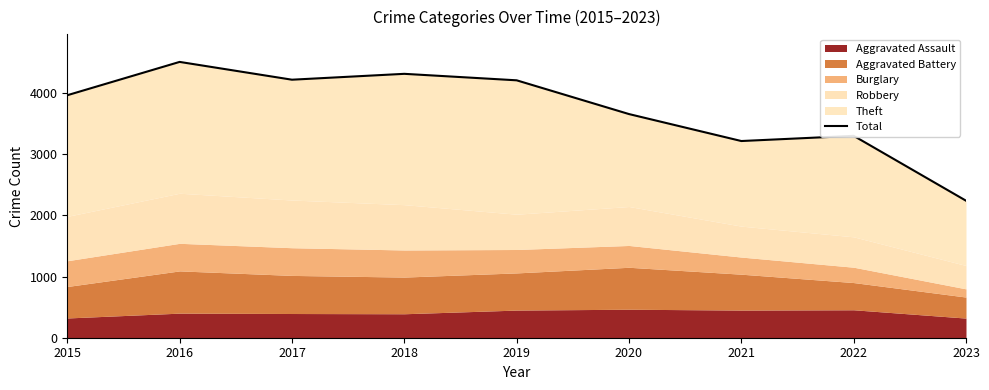

Reading right to left, extract all data points from this chart.

2023=2241	2022=3302	2021=3217	2020=3658	2019=4210	2018=4316	2017=4220	2016=4511	2015=3966